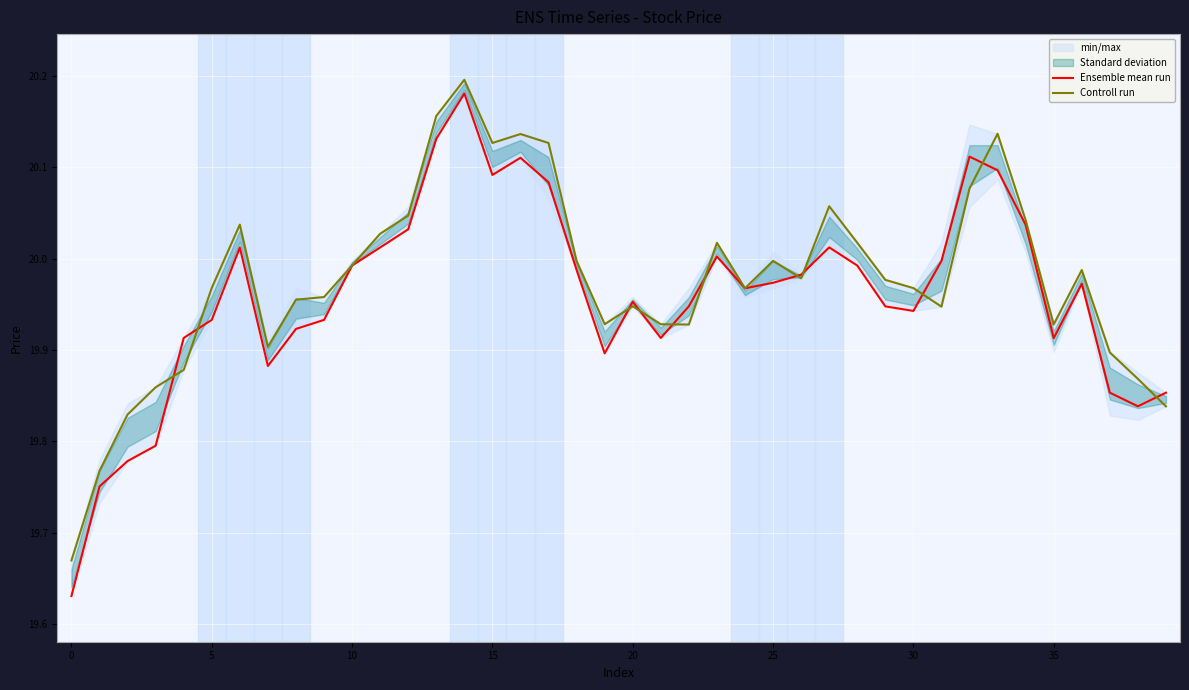

Which label corresponds to the largest value in the chart?

14